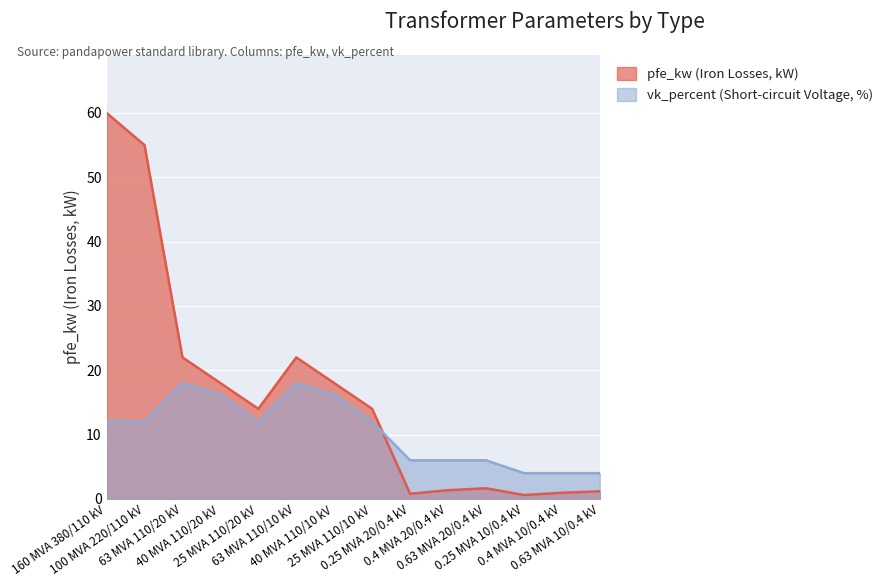

What is the average value of the pfe_kw series?

16.4